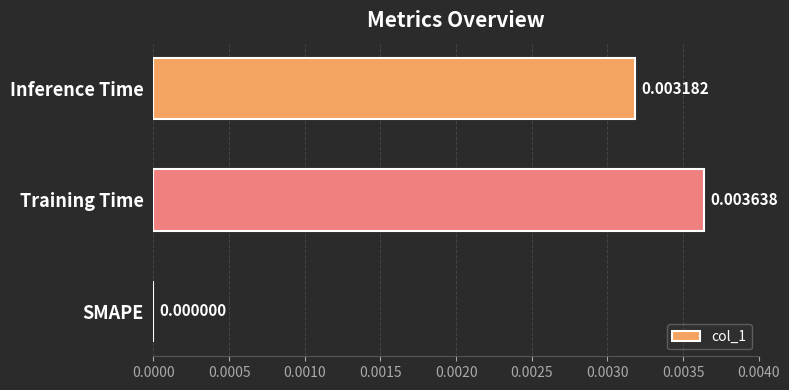

At which category does the chart reach its peak across all series?

Training Time